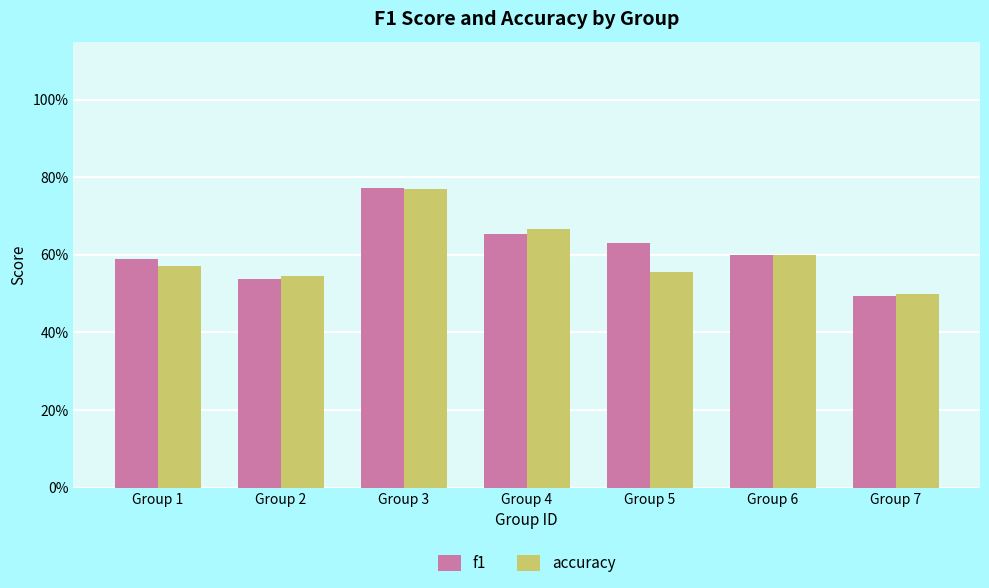

Are the bars horizontal?

No